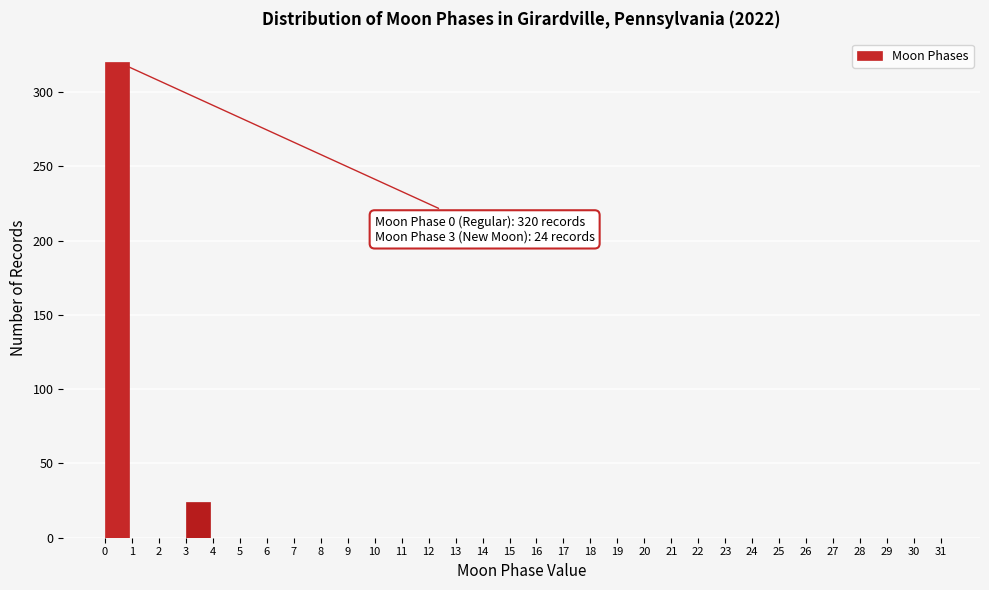

The value at 28 is 0. True or false?

True